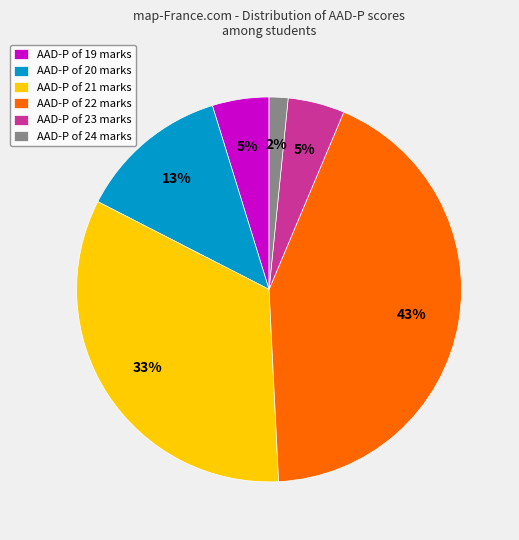

Does any single category account for the majority?

No